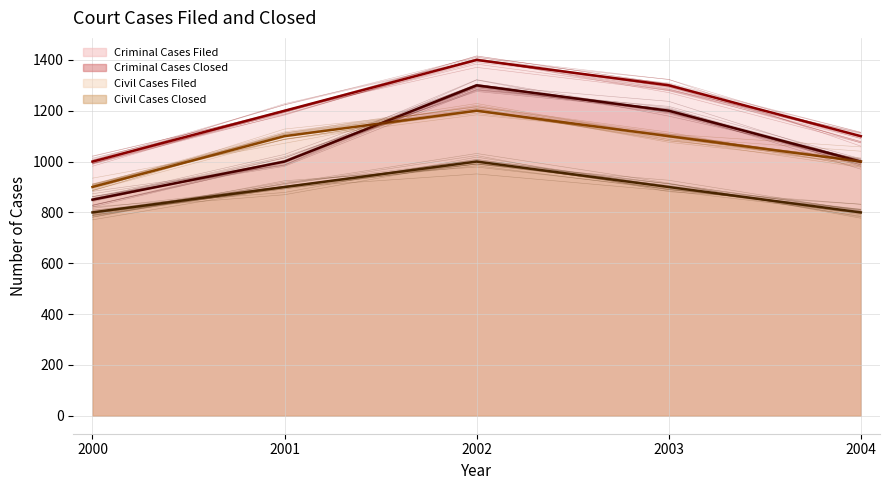

What is the spread (max minus min) of values at 2004?

300